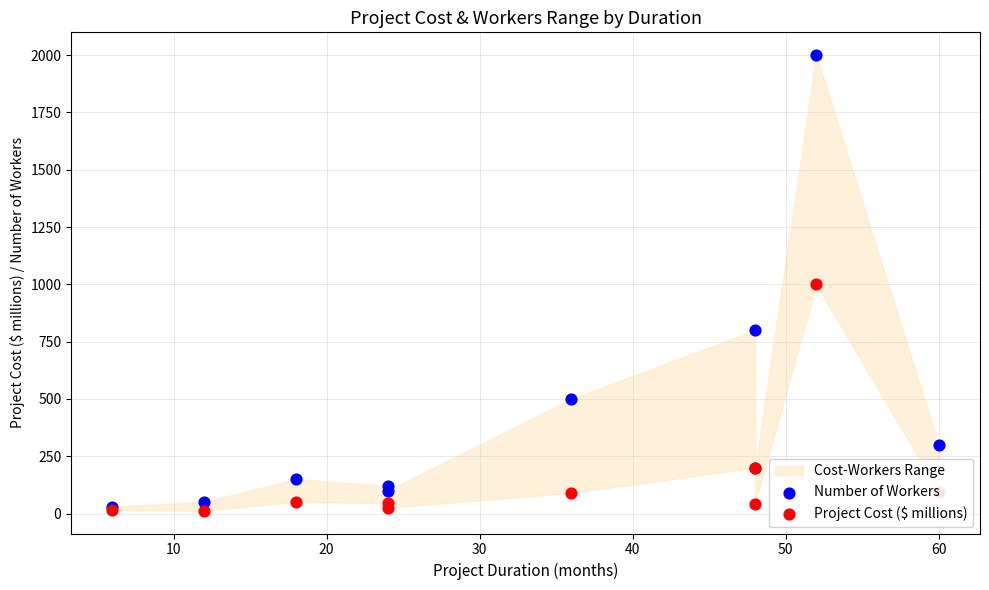

Which series contains the lowest Y value?

Project Cost ($ millions)